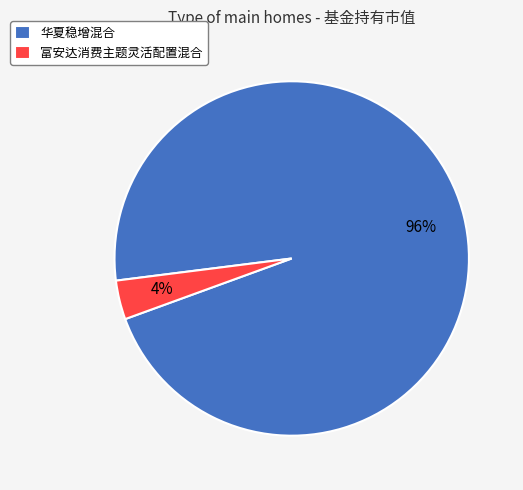

Which has a higher value, 华夏稳增混合 or 富安达消费主题灵活配置混合?

华夏稳增混合